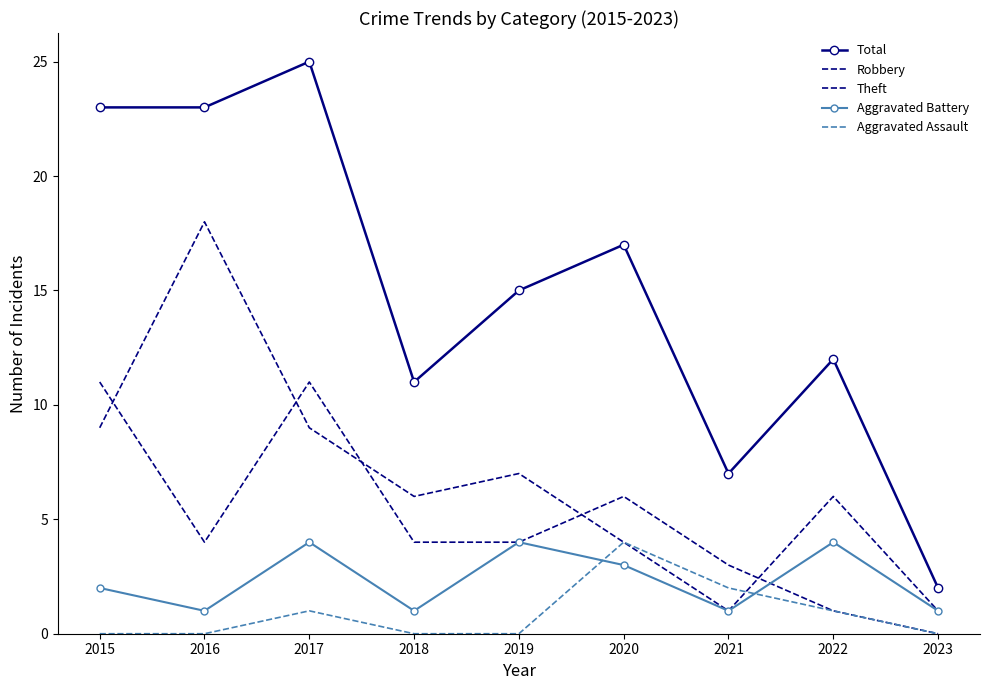

Reading left to right, list all the values displayed in this chart.

Total: 23	23	25	11	15	17	7	12	2
Robbery: 11	4	11	4	4	6	3	1	0
Theft: 9	18	9	6	7	4	1	6	1
Aggravated Battery: 2	1	4	1	4	3	1	4	1
Aggravated Assault: 0	0	1	0	0	4	2	1	0